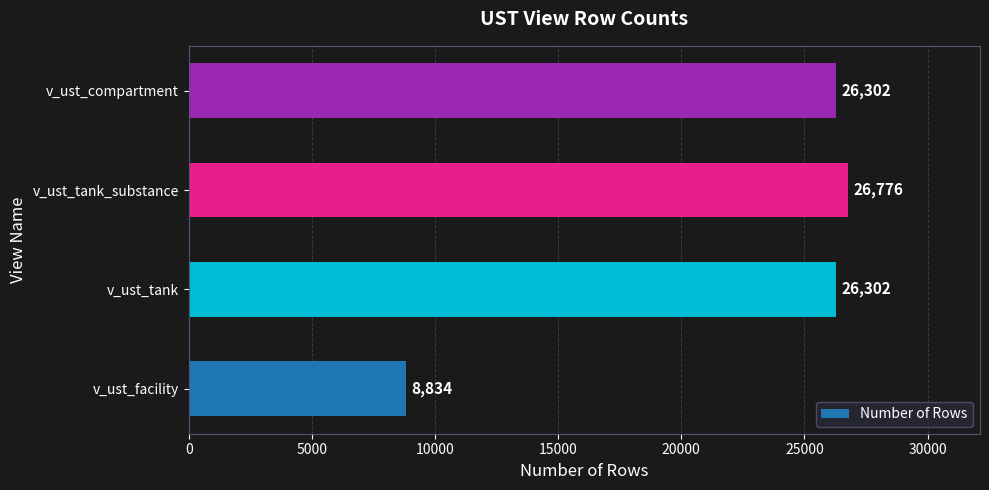

What is the average value?

22054